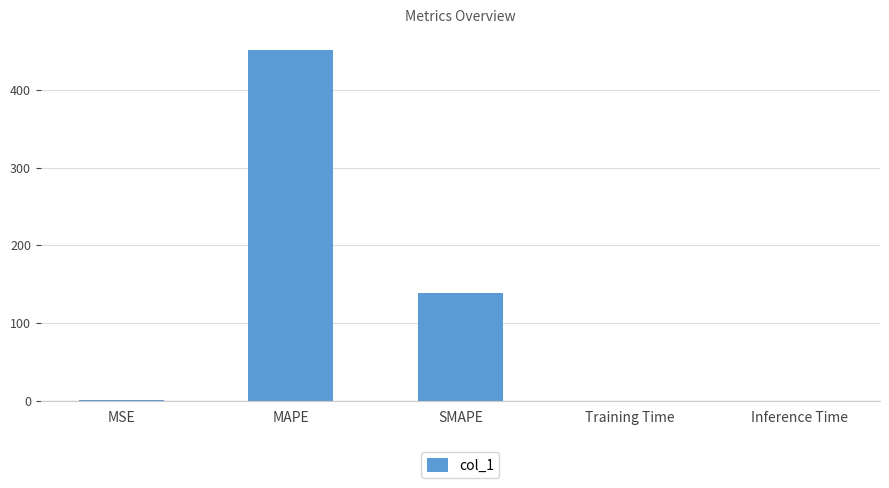

What is the sum of all values?

591.0